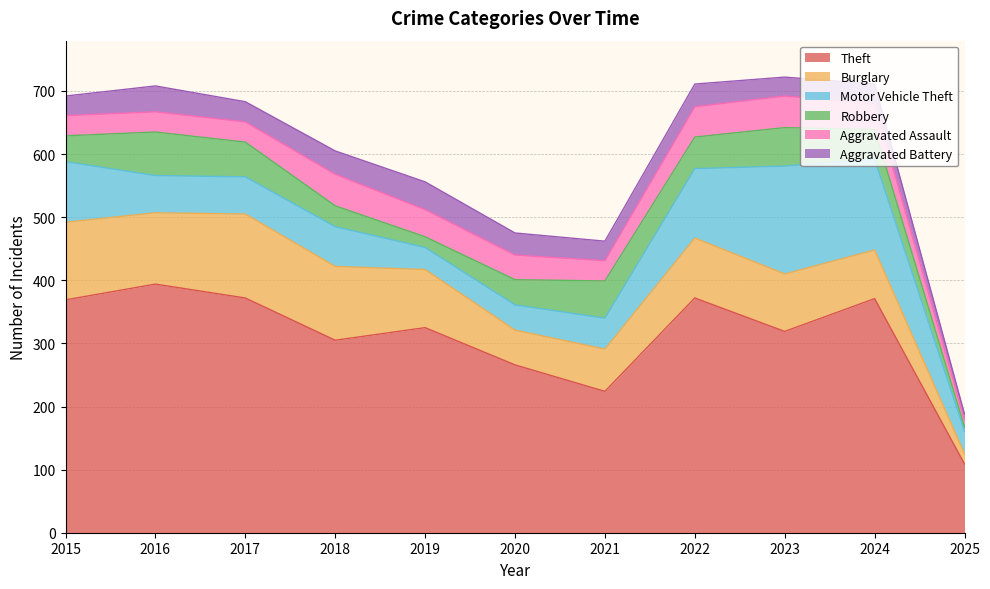

Rank the series at 2019 from highest to lowest value.

Theft, Burglary, Aggravated Battery, Aggravated Assault, Motor Vehicle Theft, Robbery